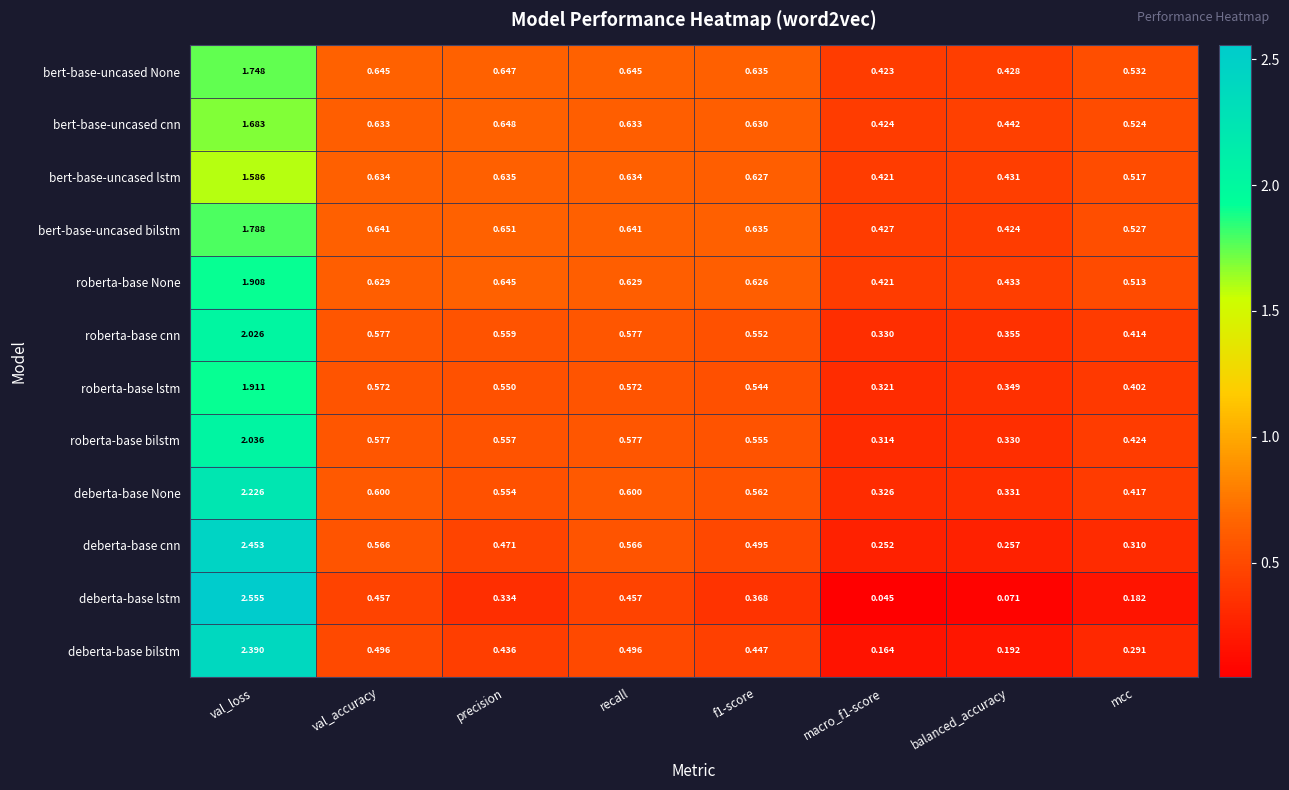

Rank the series at precision from lowest to highest value.

deberta-base lstm, deberta-base bilstm, deberta-base cnn, roberta-base lstm, deberta-base None, roberta-base bilstm, roberta-base cnn, bert-base-uncased lstm, roberta-base None, bert-base-uncased None, bert-base-uncased cnn, bert-base-uncased bilstm